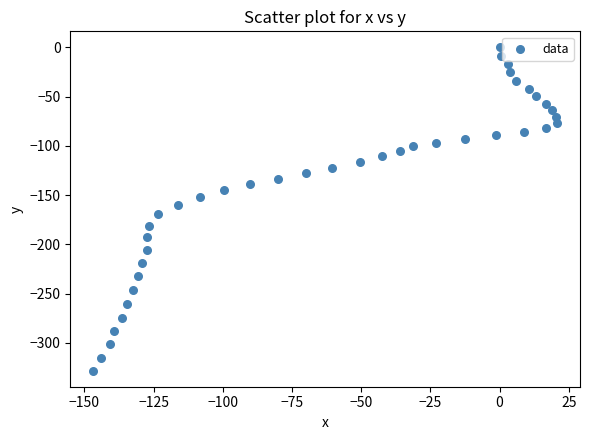

What is the range of Y values (max minus min)?

328.1